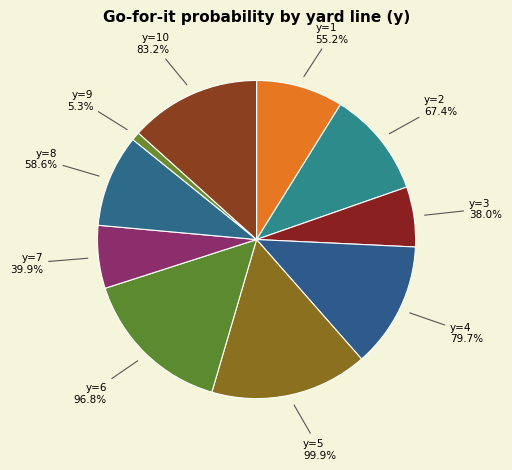

Is there a majority slice in this chart?

No